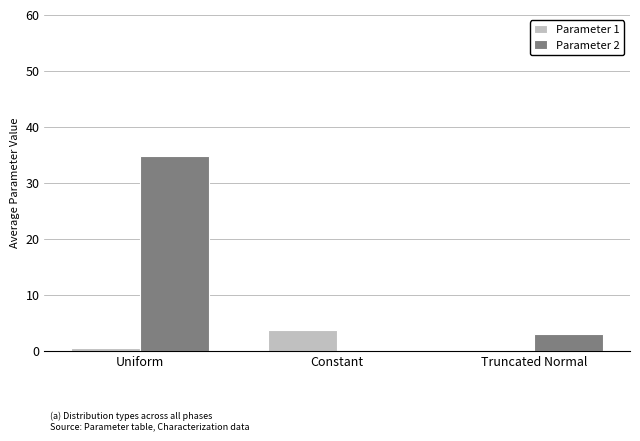

Count the number of data series in this chart.

2